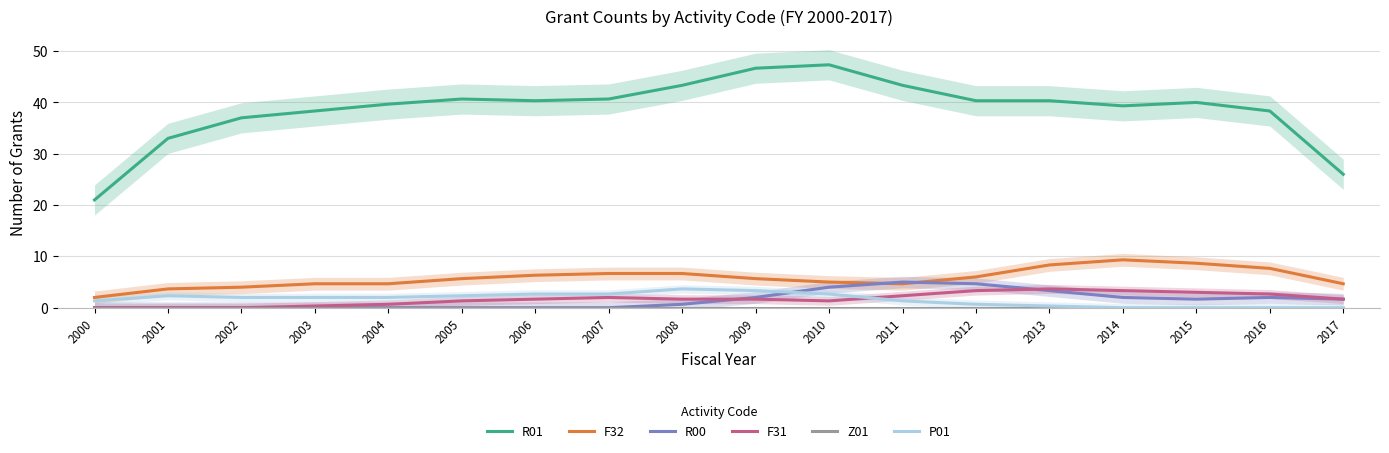

Read the F32 value at 2010.

5.0